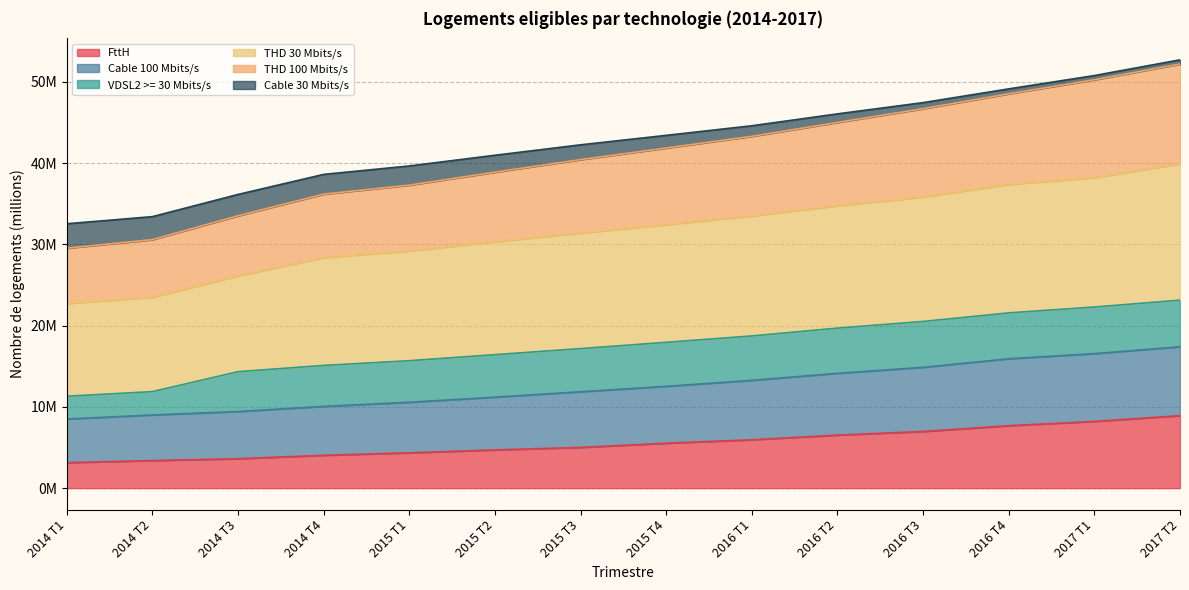

Is the value of FttH at 2016 T1 greater than the value of Cable 100 Mbits/s at 2016 T1?

No